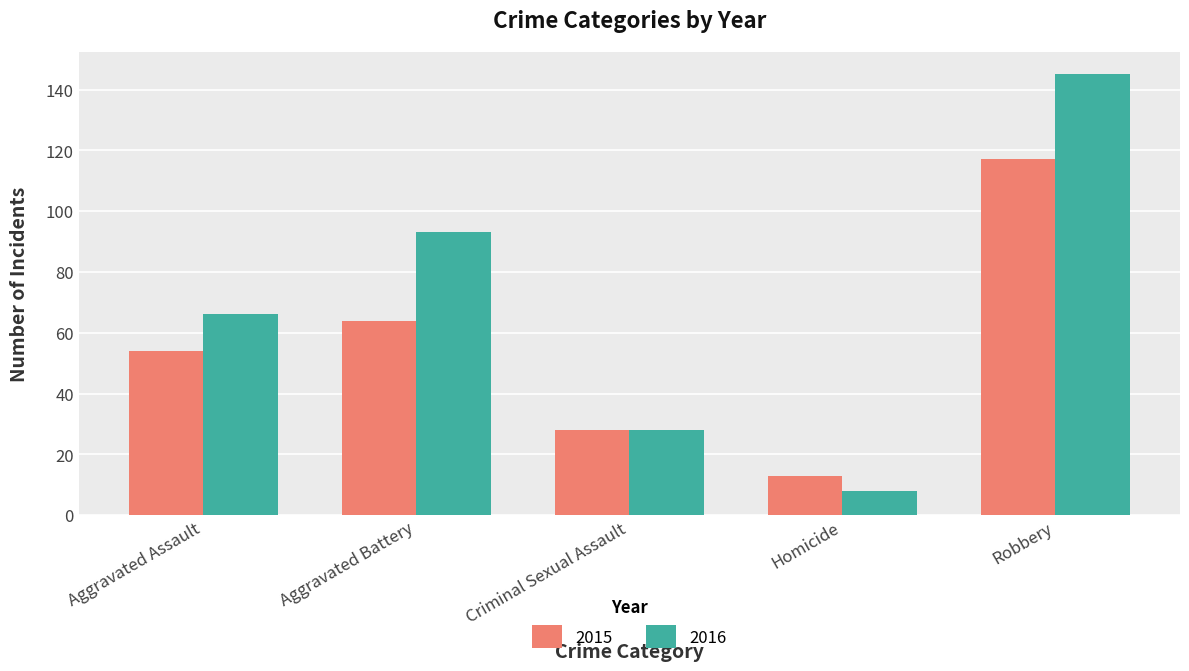

Reading left to right, extract all data points from this chart.

2015: Aggravated Assault=54	Aggravated Battery=64	Criminal Sexual Assault=28	Homicide=13	Robbery=117
2016: Aggravated Assault=66	Aggravated Battery=93	Criminal Sexual Assault=28	Homicide=8	Robbery=145